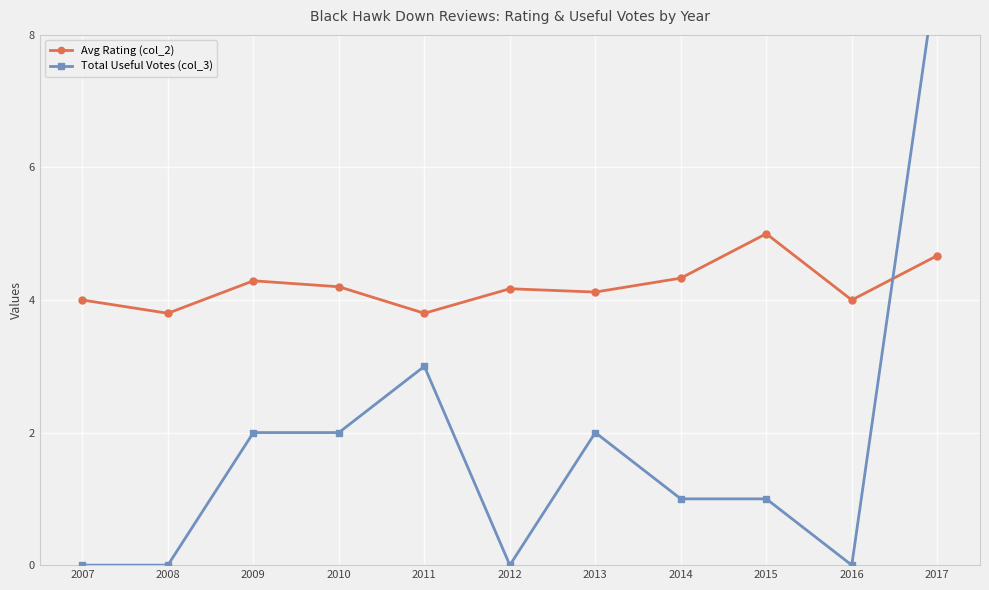

At 2010, list the series in order from smallest to largest.

Total Useful Votes (col_3), Avg Rating (col_2)